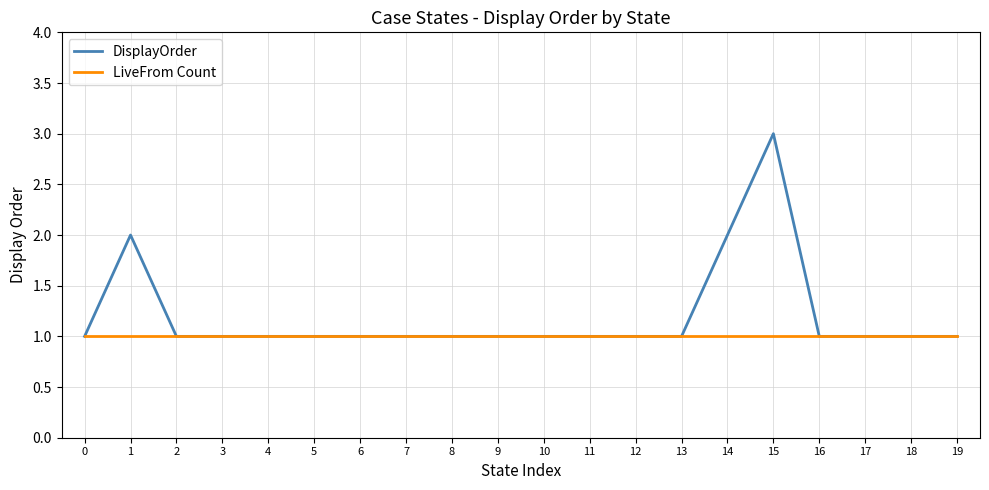

The DisplayOrder series shows 1 at 18. True or false?

True